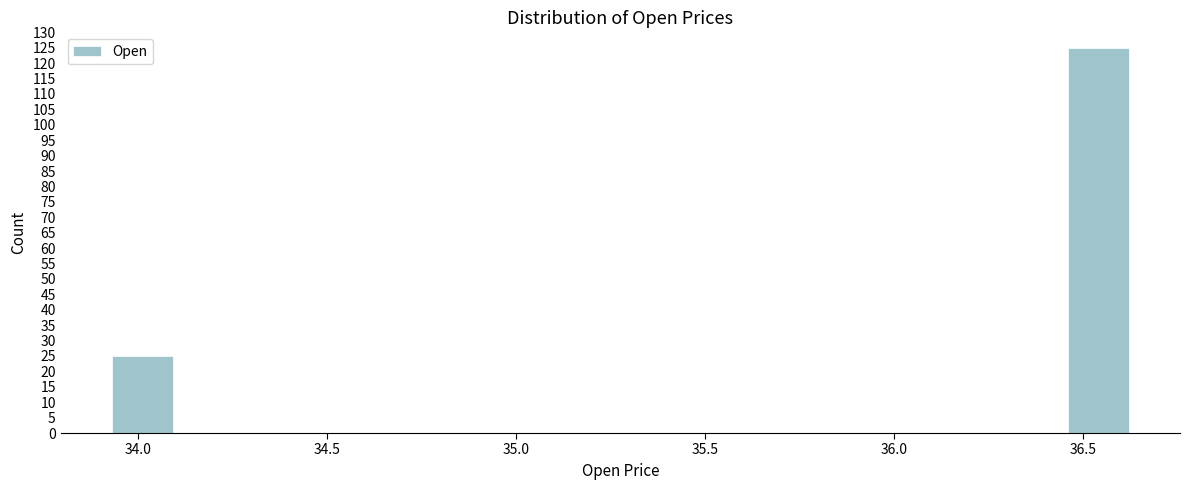

Read against the x-axis, roughly where is the centre of the tallest bar?

36.55